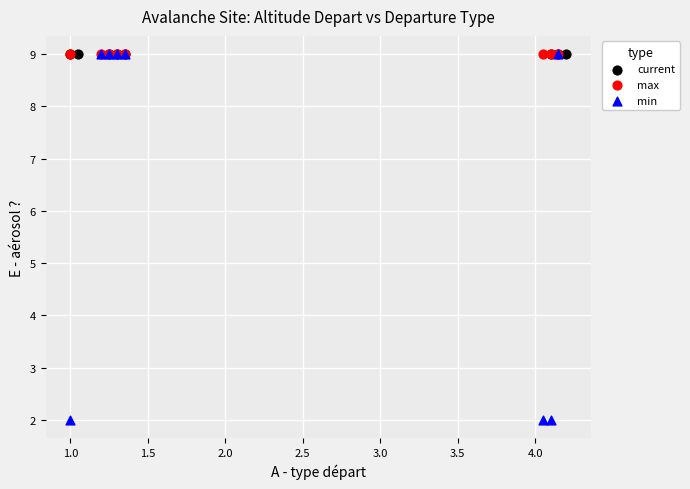

What are all the series names shown in the legend?

current, max, min